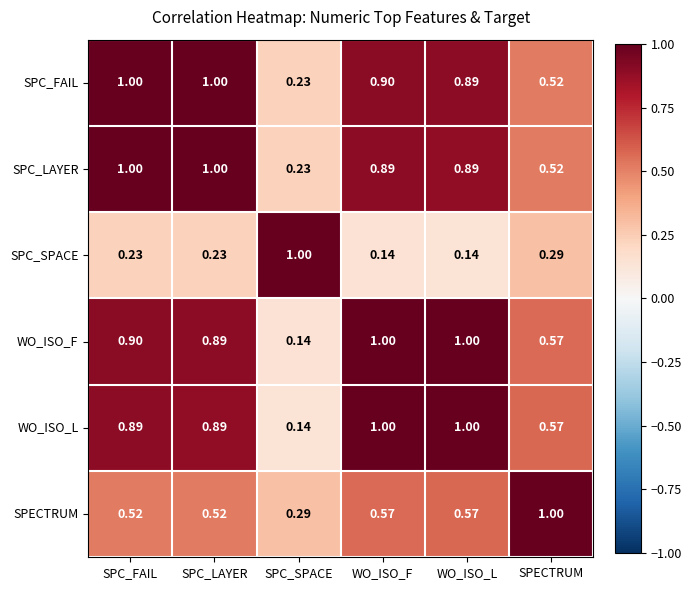

At which category is the sum across all series the highest?

SPC_FAIL